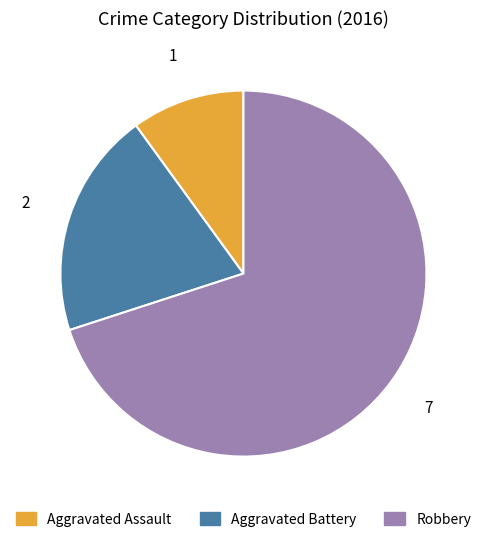

What is the majority slice?

Robbery